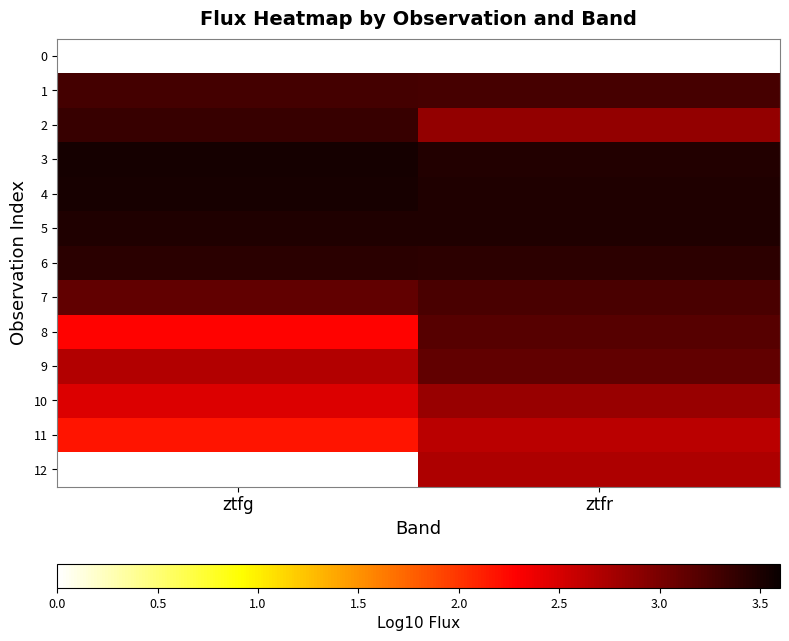

Which label corresponds to the largest value in the chart?

ztfg